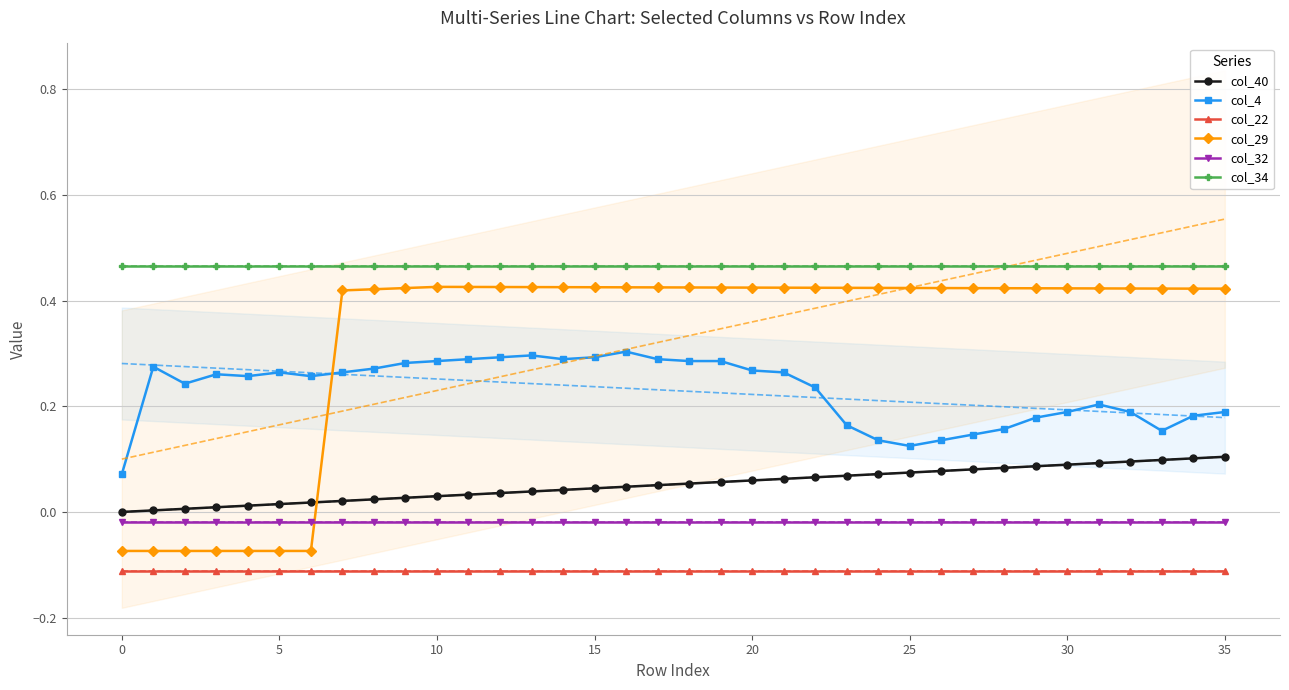

Count the number of data series in this chart.

6